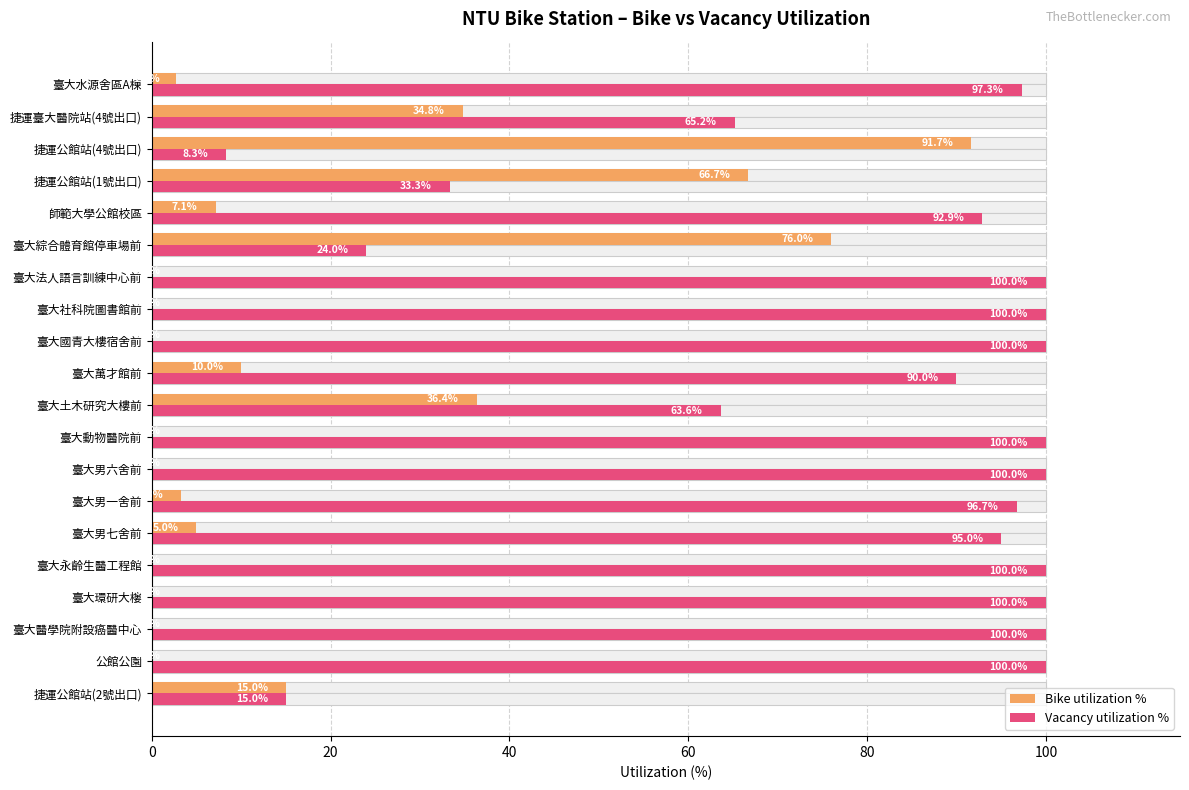

What is the difference between the maximum and minimum values in the Bike utilization % series?

91.7